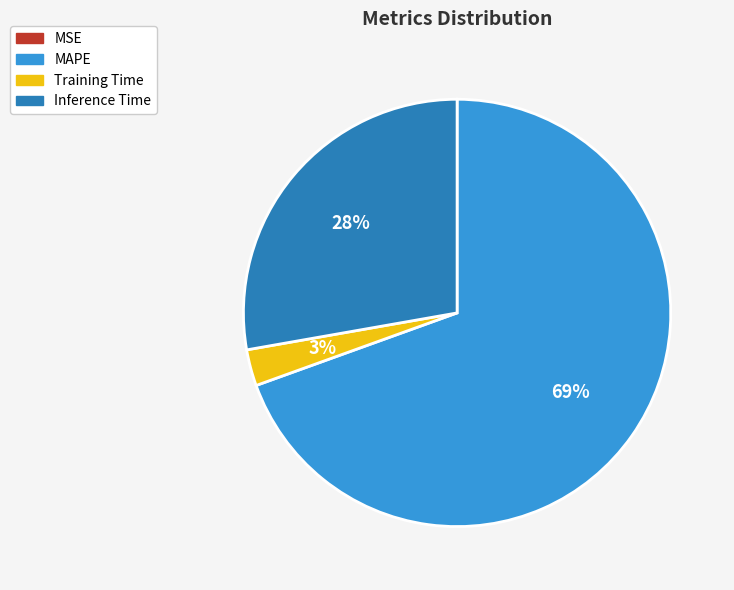

Is the sum of Inference Time and Training Time greater than half?

No